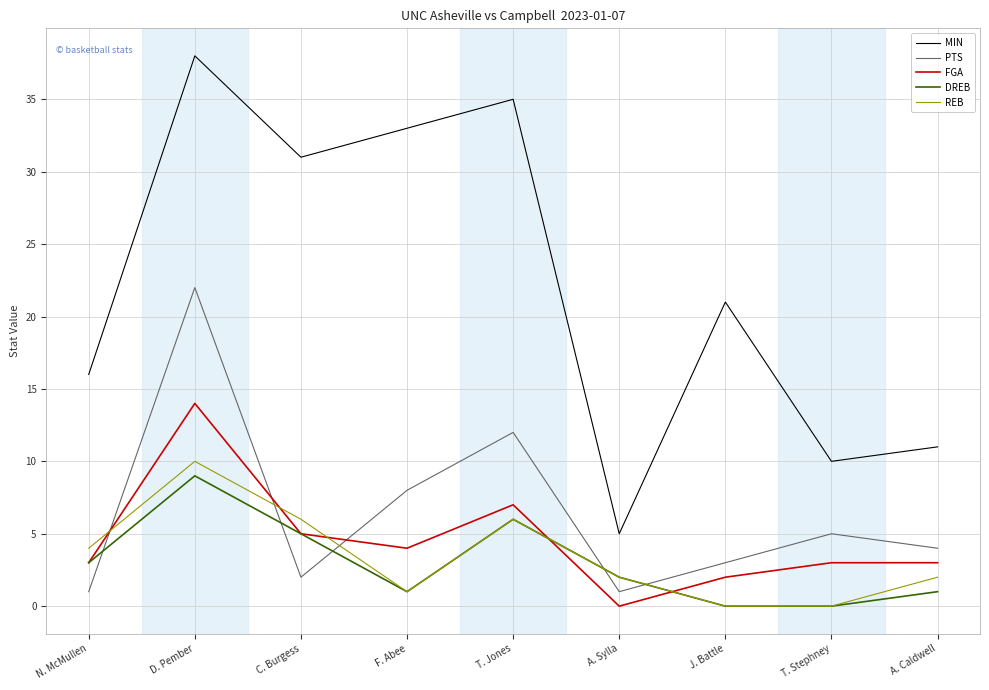

At which category does PTS reach its first local valley?

C. Burgess